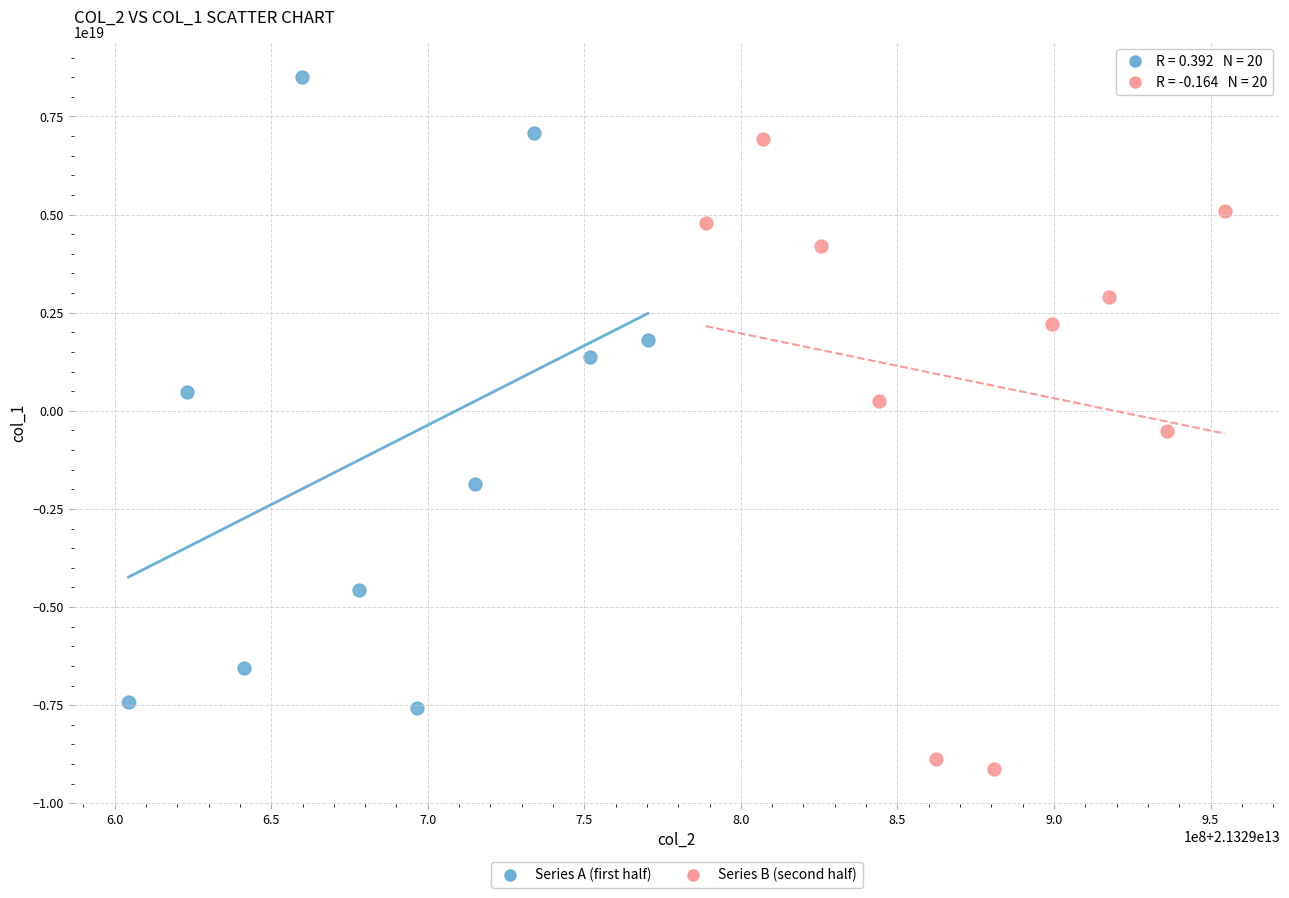

Which series reaches the minimum Y coordinate?

Series B (second half)